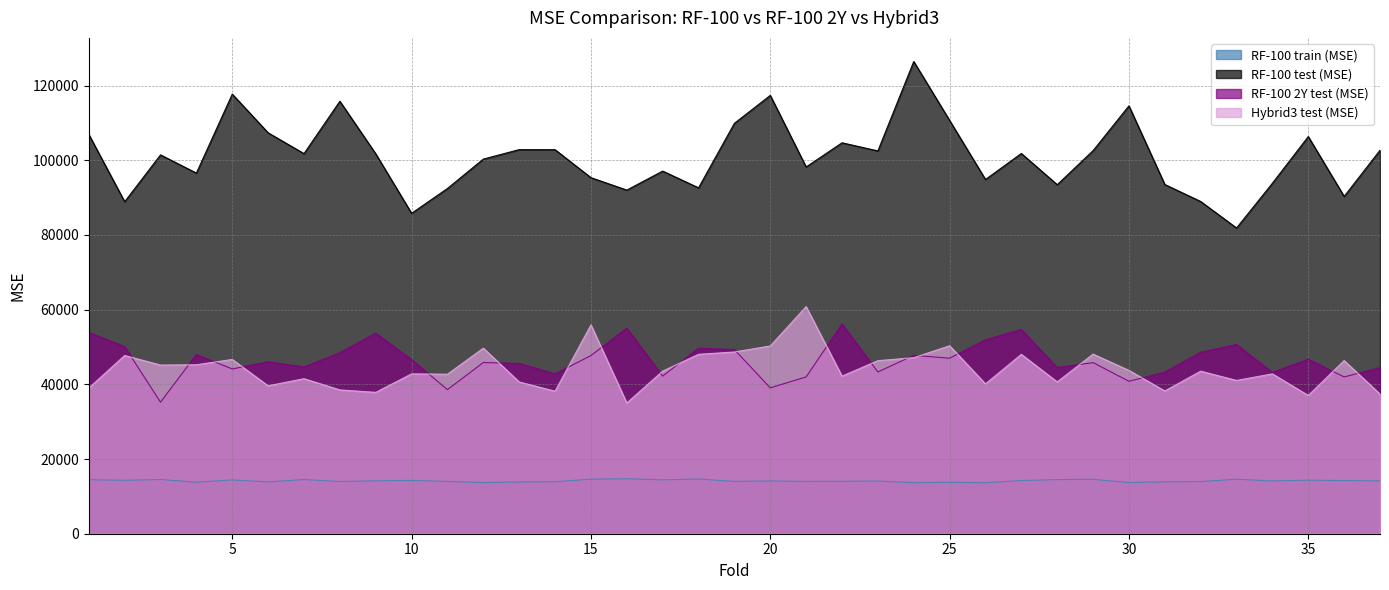

Which category has the highest value in the Hybrid3 test (MSE) series?

21